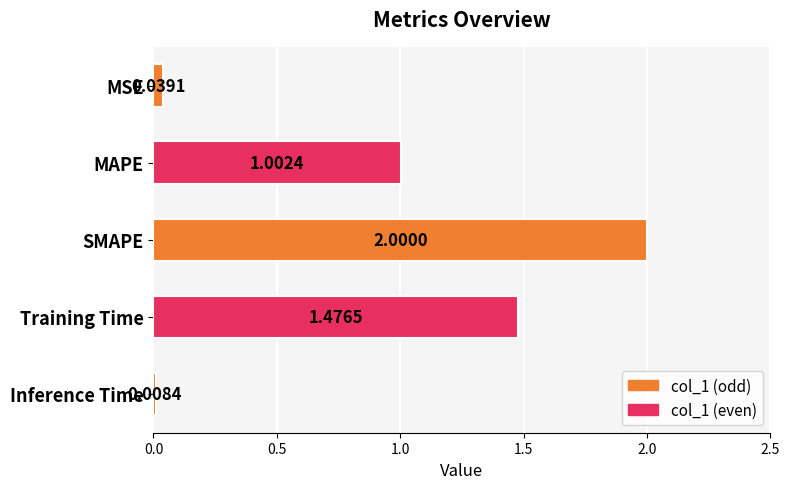

List the labels in order of value, smallest first.

Inference Time, MSE, MAPE, Training Time, SMAPE